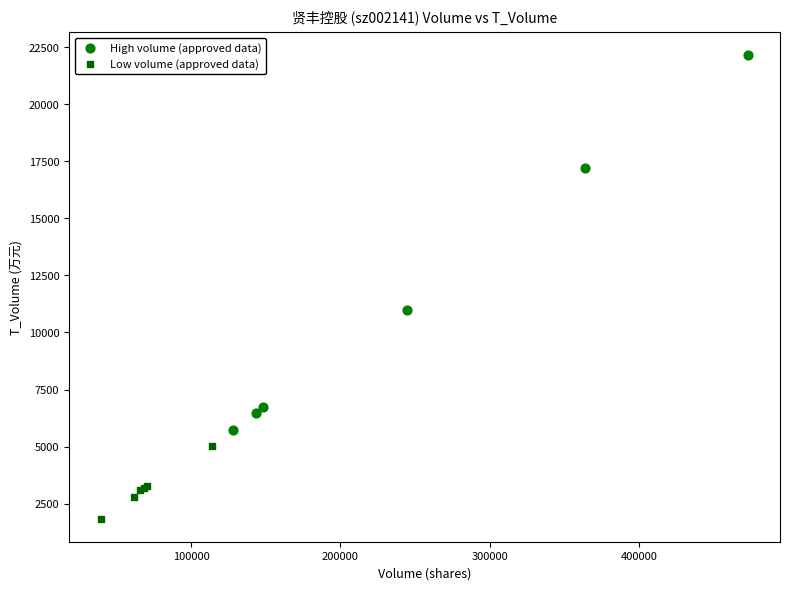

Which series has the largest Y range (max minus min)?

High volume (approved data)